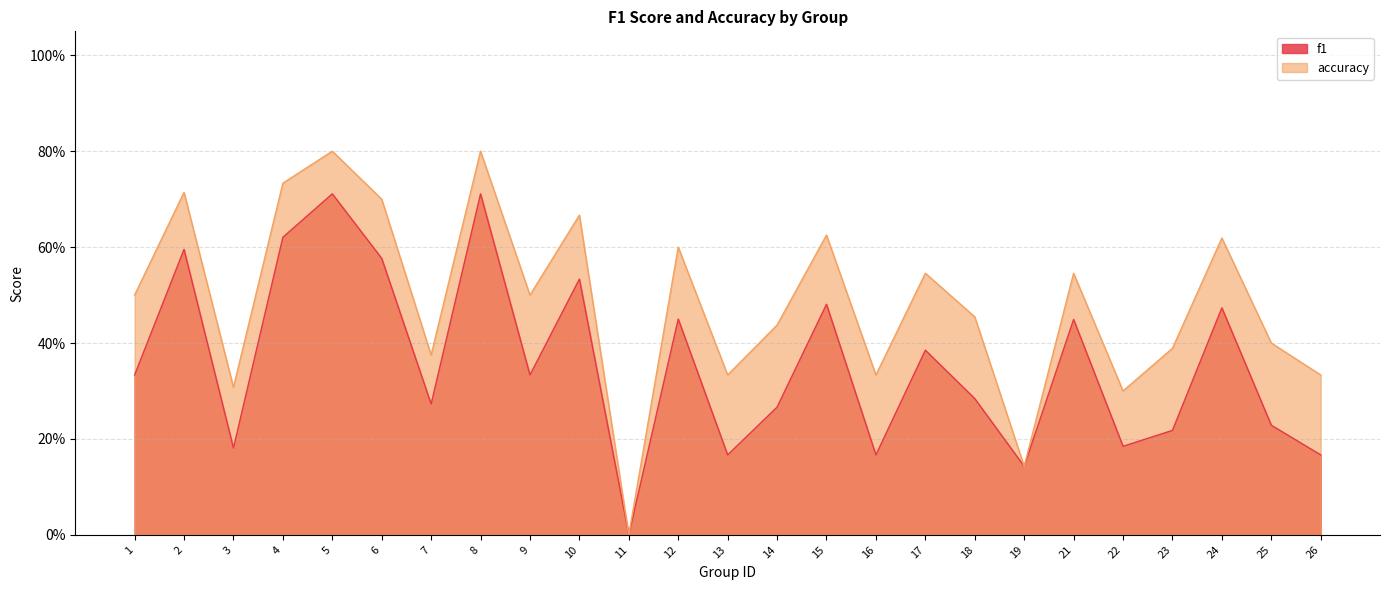

How many series are shown in this chart?

2